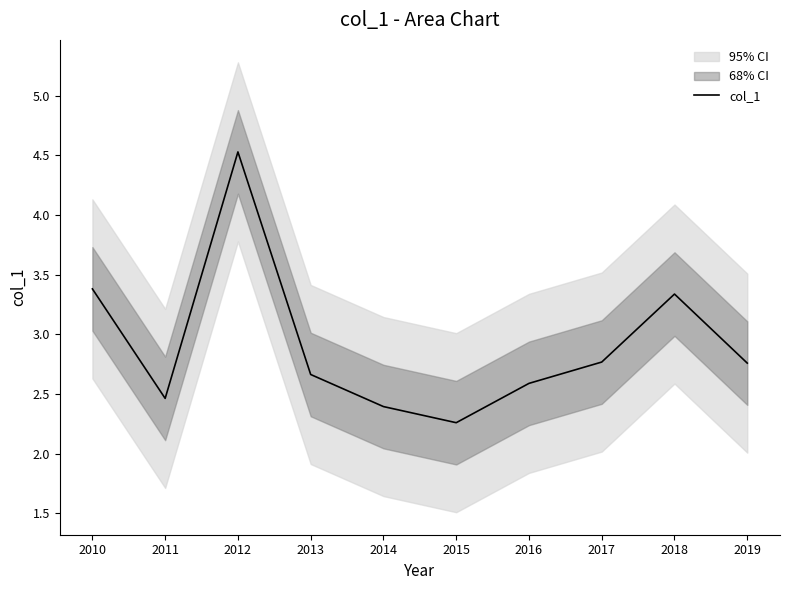

Where is the first local maximum?

2012